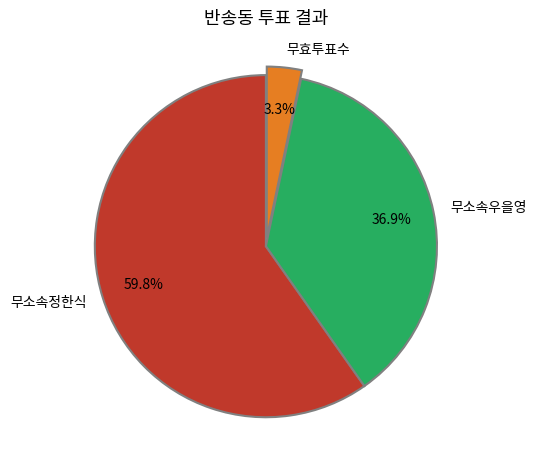

To the nearest percent, what is the difference between the largest and smallest slice percentages?

56%